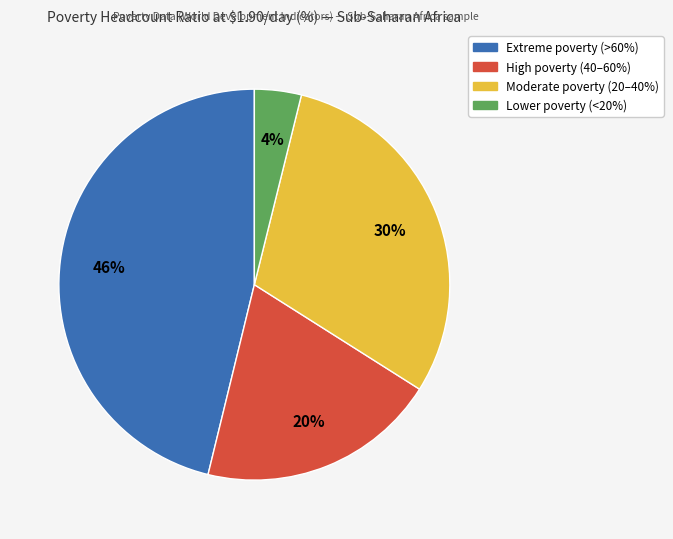

Does any single category account for the majority?

No